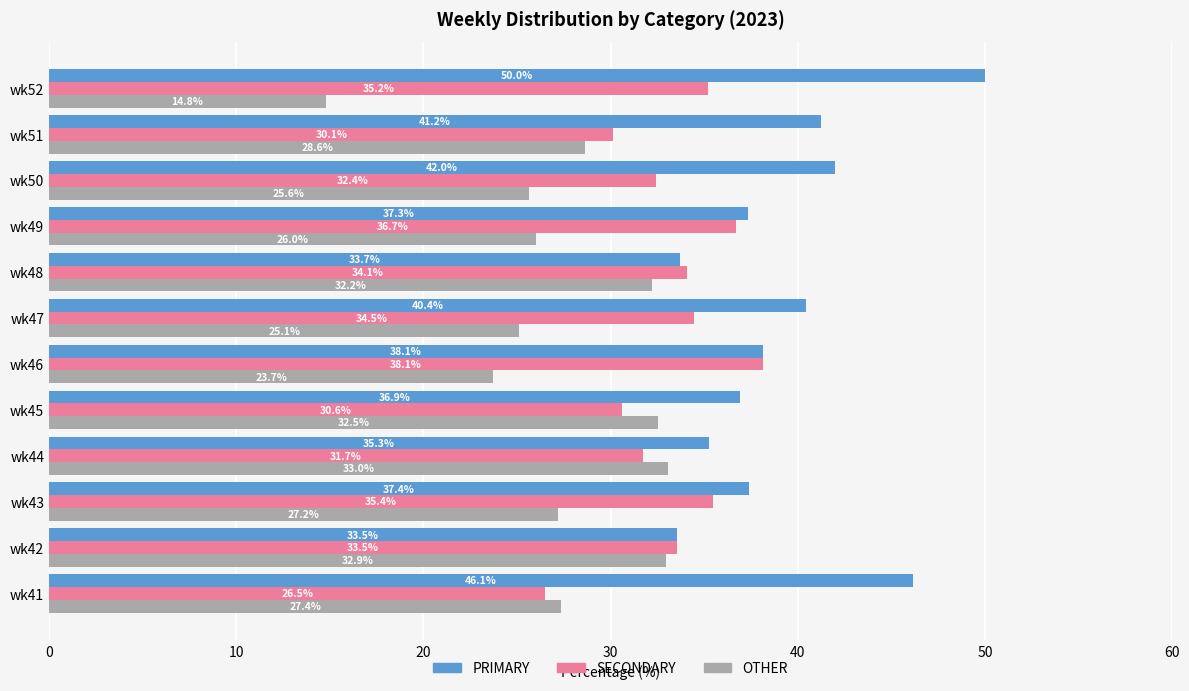

Is it true that PRIMARY equals 66.8 at wk47?

False